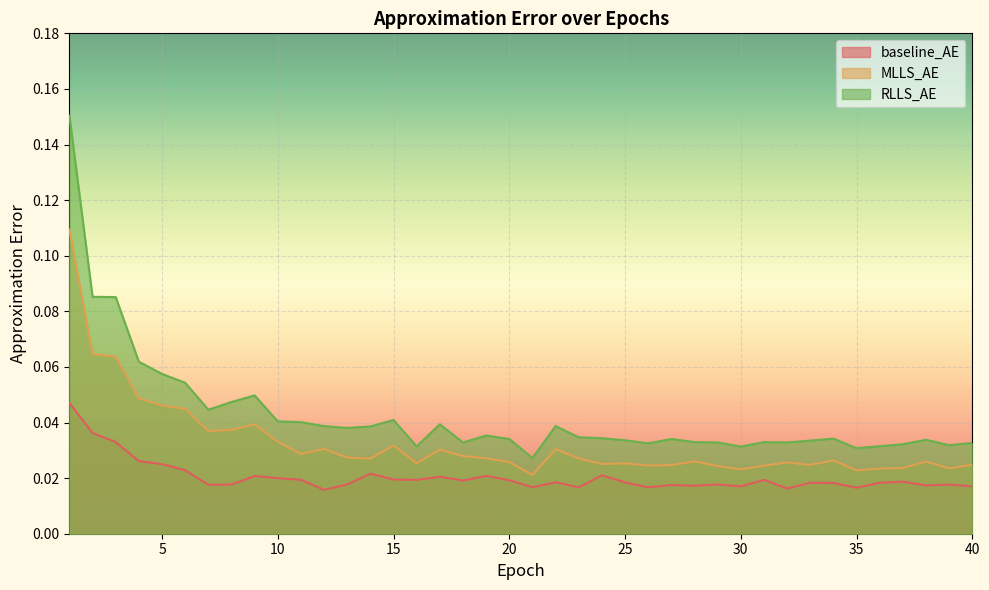

How many lines are shown in the chart?

3